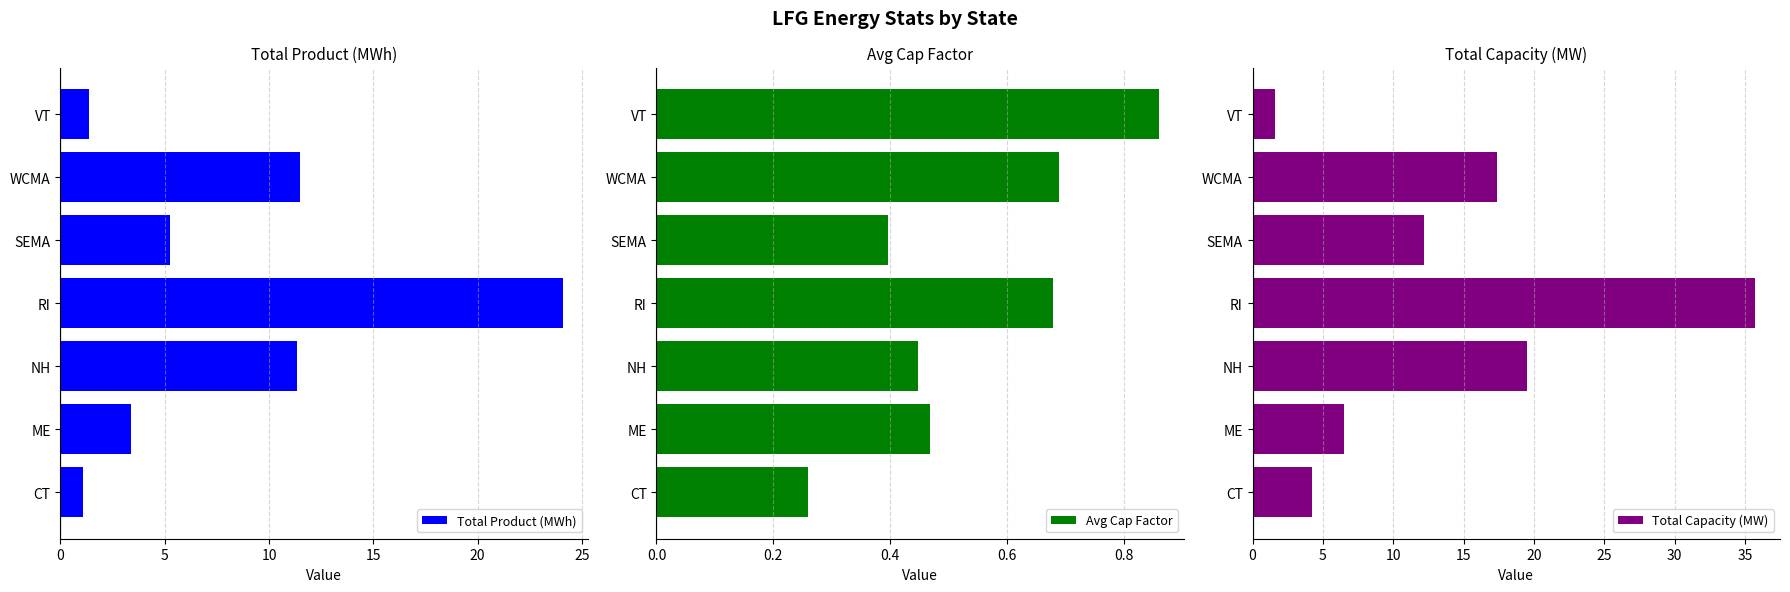

List the labels in order of Total Capacity (MW) value, smallest first.

VT, CT, ME, SEMA, WCMA, NH, RI